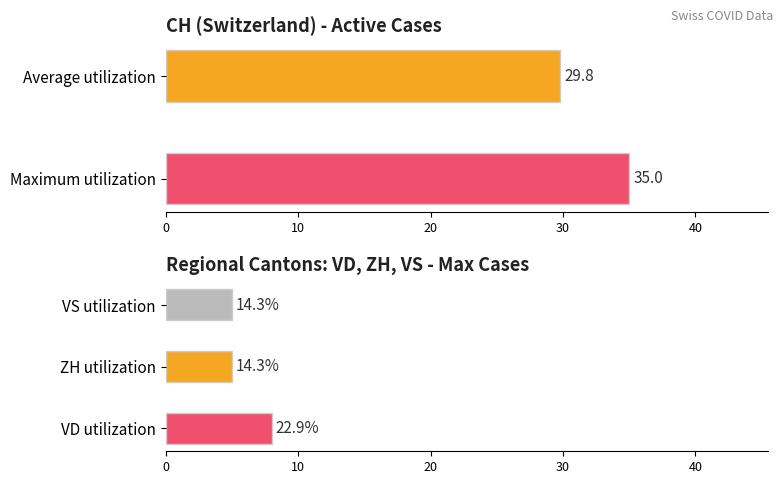

The ZH series shows 5 at 2020-06-26. True or false?

True